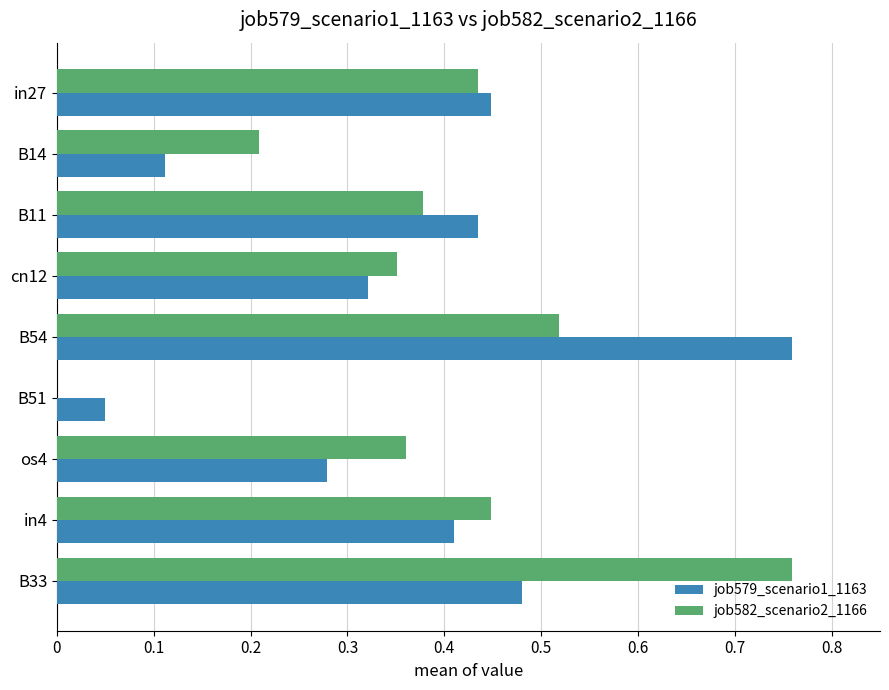

Is the value of job579_scenario1_1163 at os4 greater than the value of job582_scenario2_1166 at B51?

Yes